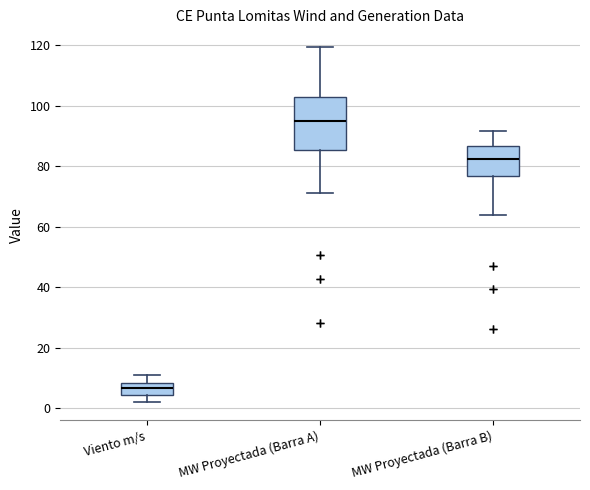

Which box's median line is the lowest?

Viento m/s